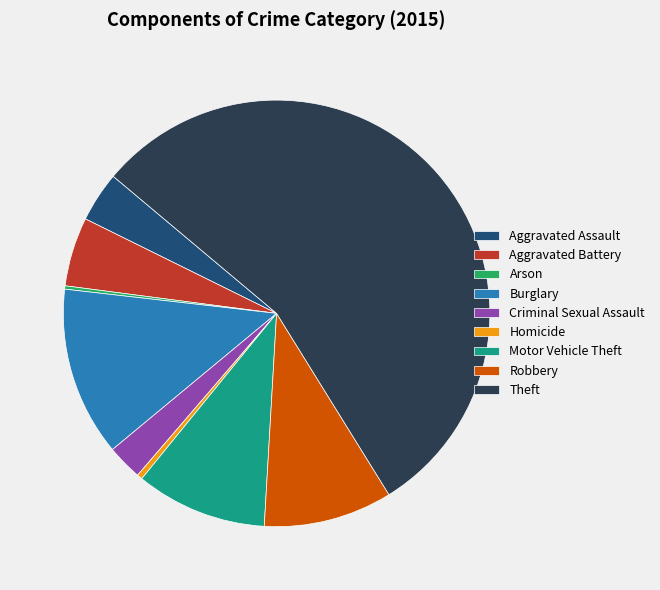

Does Theft represent more than half of the total?

Yes